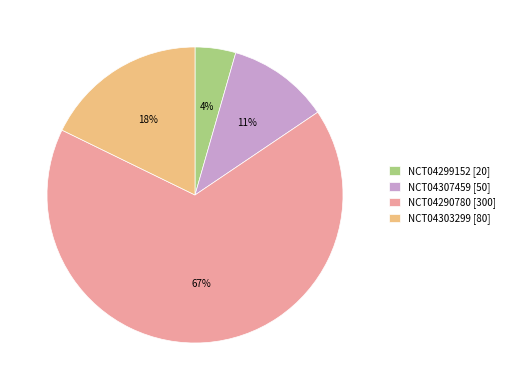

Combined, do NCT04303299 and NCT04290780 account for over 50%?

Yes